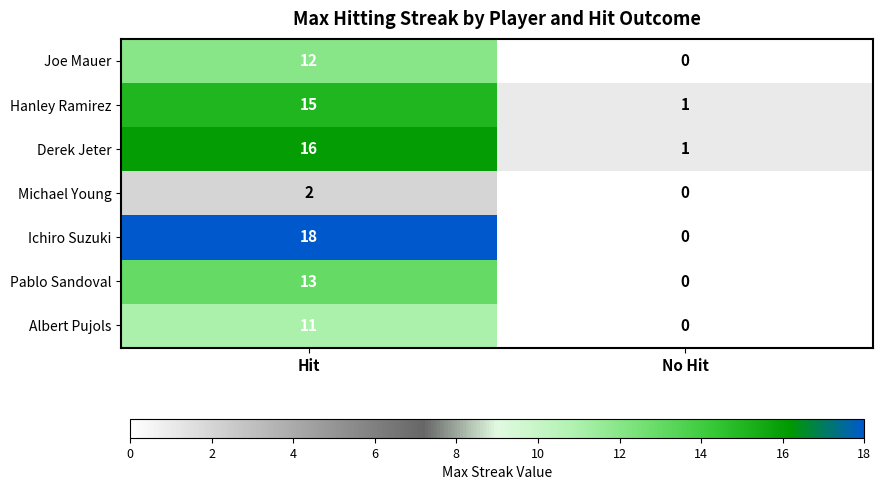

The Hanley Ramirez series shows 15 at Hit. True or false?

True